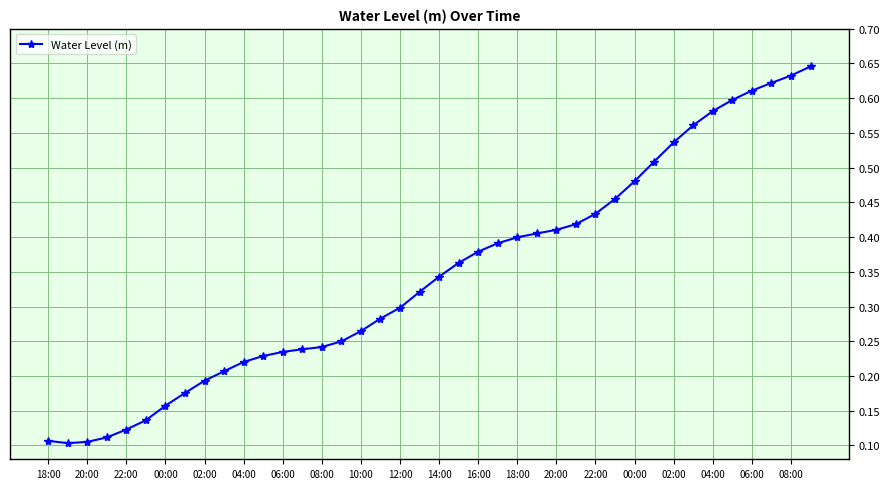

How many lines are shown in the chart?

1